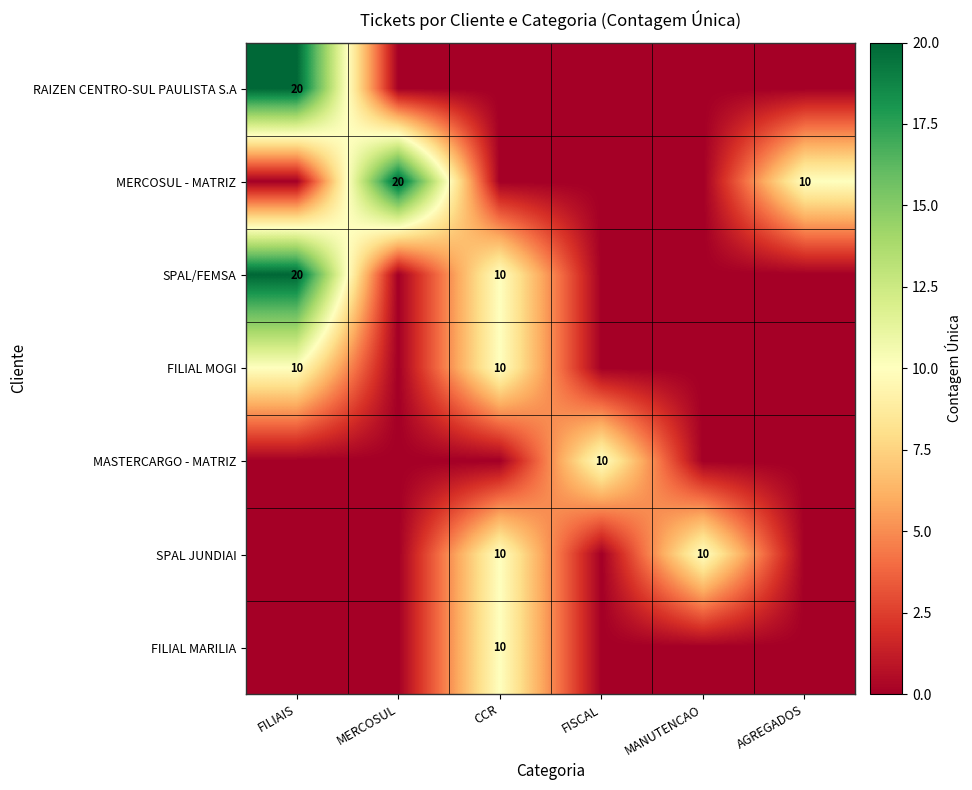

True or false: SPAL/FEMSA has a value of 10 at CCR.

True